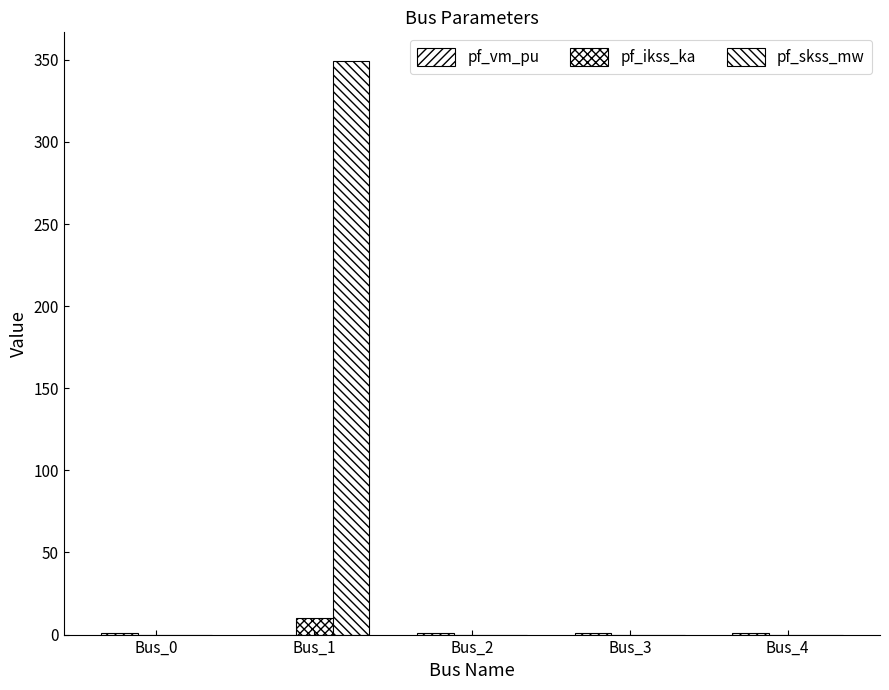

How many categories are shown in the chart?

5